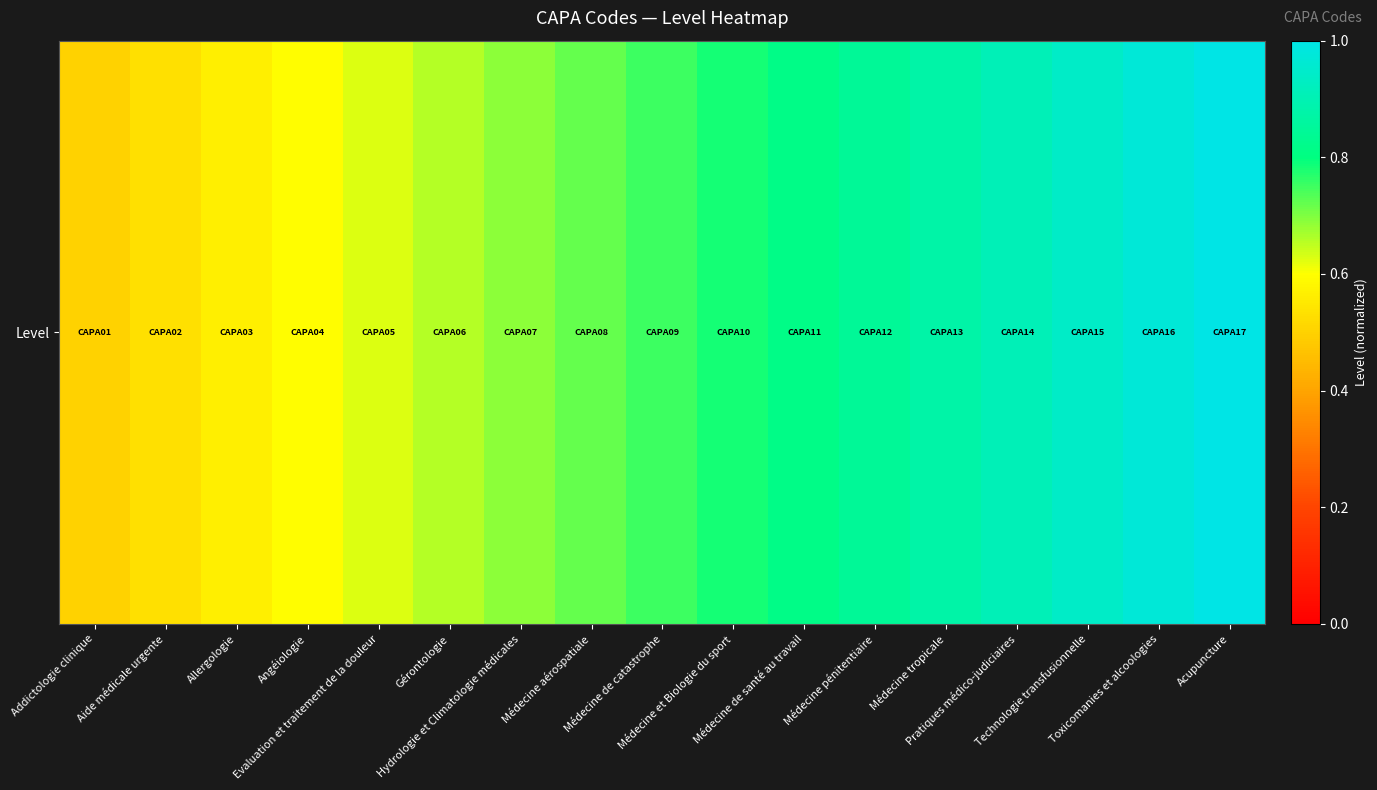

Reading right to left, transcribe all the data shown in this chart.

1.0	1.0	0.9	0.9	0.9	0.8	0.8	0.8	0.8	0.7	0.7	0.7	0.6	0.6	0.6	0.5	0.5